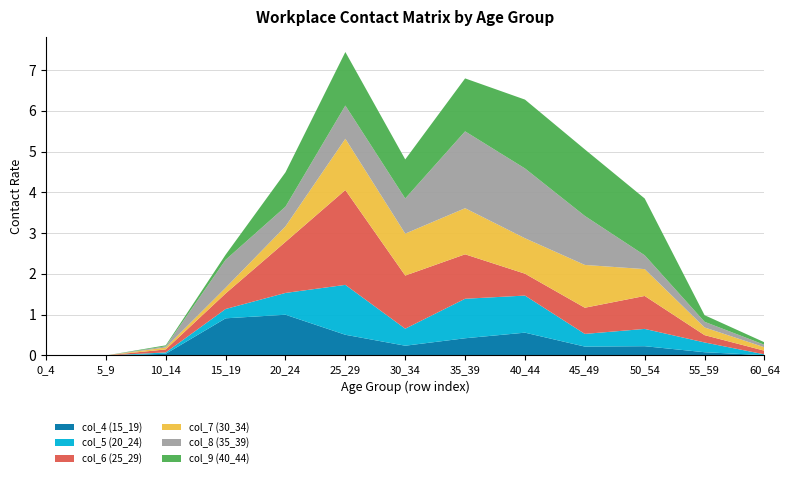

Reading left to right, what are all the values shown in this chart?

col_4 (15_19): 0_4=0.0	5_9=0.0	10_14=0.0	15_19=0.9	20_24=1.0	25_29=0.5	30_34=0.2	35_39=0.4	40_44=0.6	45_49=0.2	50_54=0.2	55_59=0.1	60_64=0.0
col_5 (20_24): 0_4=0.0	5_9=0.0	10_14=0.0	15_19=0.2	20_24=0.5	25_29=1.2	30_34=0.4	35_39=1.0	40_44=0.9	45_49=0.3	50_54=0.4	55_59=0.2	60_64=0.0
col_6 (25_29): 0_4=0.0	5_9=0.0	10_14=0.1	15_19=0.4	20_24=1.3	25_29=2.3	30_34=1.3	35_39=1.1	40_44=0.5	45_49=0.6	50_54=0.8	55_59=0.2	60_64=0.1
col_7 (30_34): 0_4=0.0	5_9=0.0	10_14=0.0	15_19=0.1	20_24=0.4	25_29=1.3	30_34=1.0	35_39=1.1	40_44=0.9	45_49=1.0	50_54=0.7	55_59=0.2	60_64=0.1
col_8 (35_39): 0_4=0.0	5_9=0.0	10_14=0.0	15_19=0.7	20_24=0.5	25_29=0.8	30_34=0.9	35_39=1.9	40_44=1.7	45_49=1.2	50_54=0.3	55_59=0.1	60_64=0.1
col_9 (40_44): 0_4=0.0	5_9=0.0	10_14=0.0	15_19=0.1	20_24=0.8	25_29=1.3	30_34=1.0	35_39=1.3	40_44=1.7	45_49=1.6	50_54=1.4	55_59=0.2	60_64=0.1